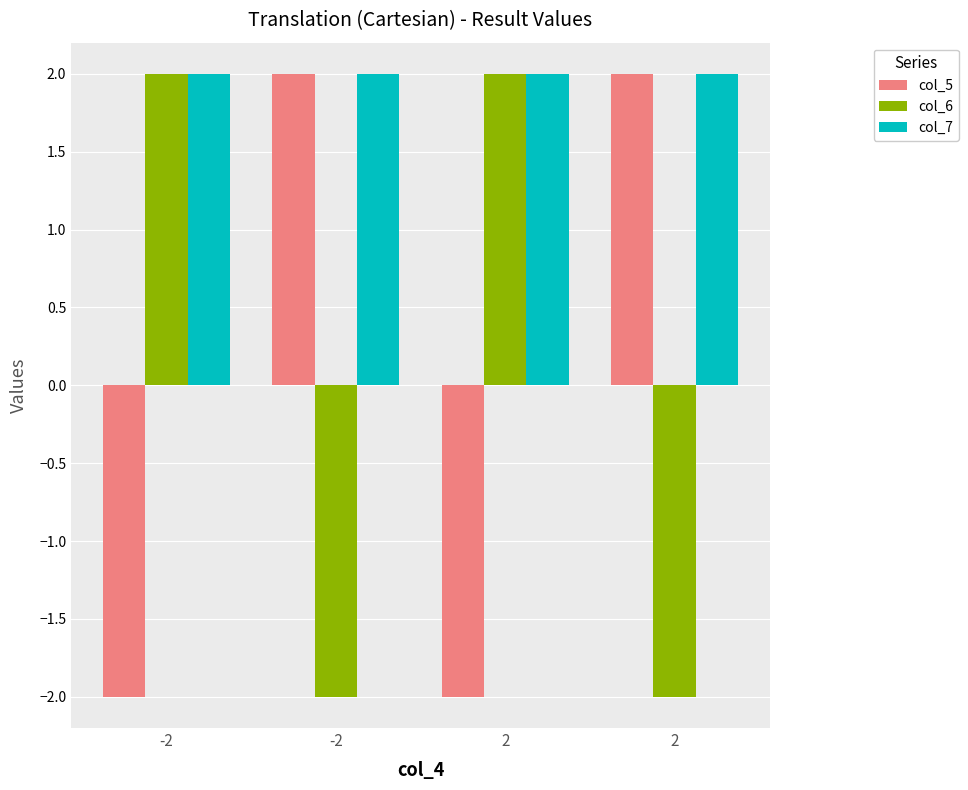

Which series changed the most between -2 and 2?

col_5